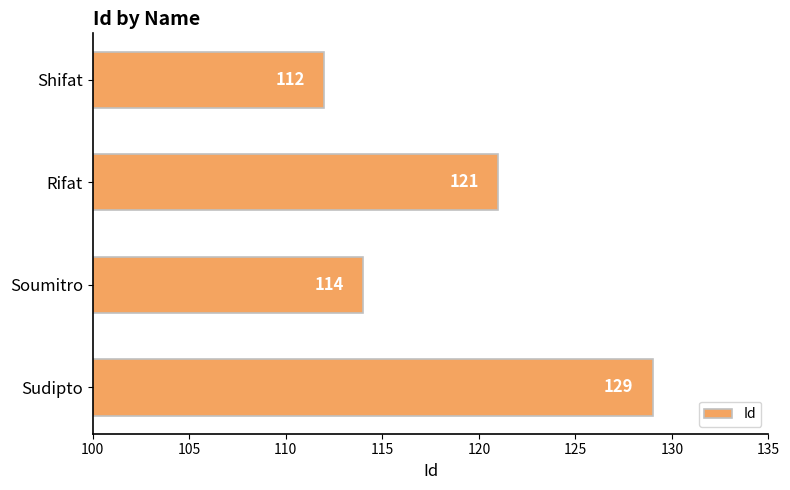

What is the sum of all values?

476